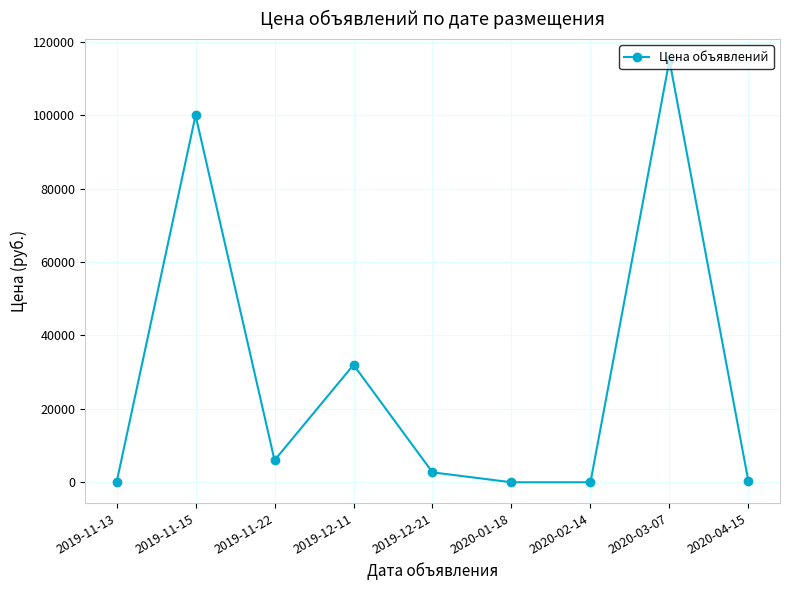

At which category does the data reach its first local peak?

2019-11-15